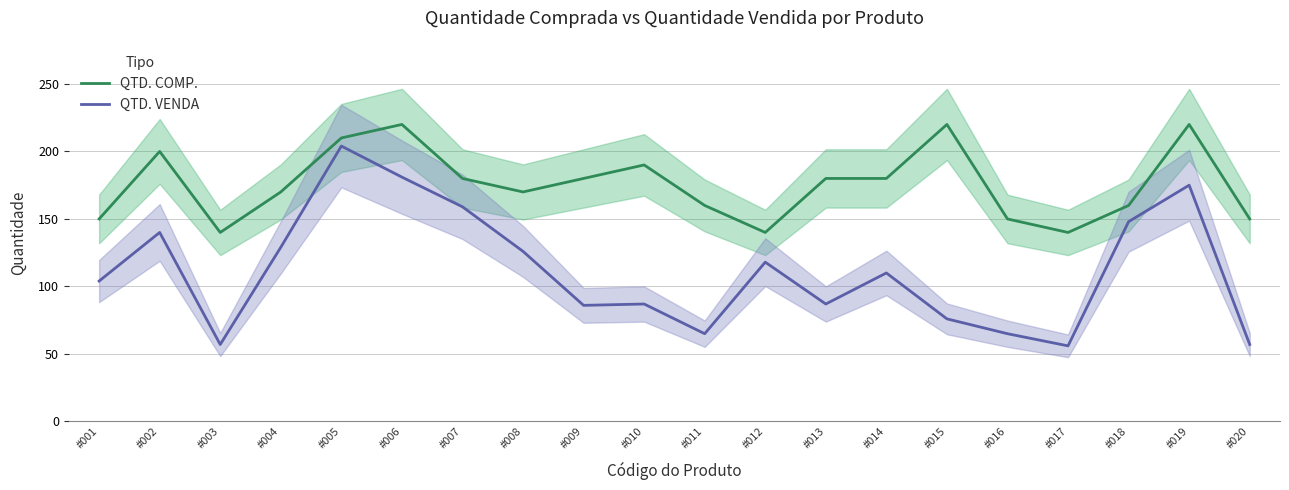

Which category has the lowest value across all series?

#017